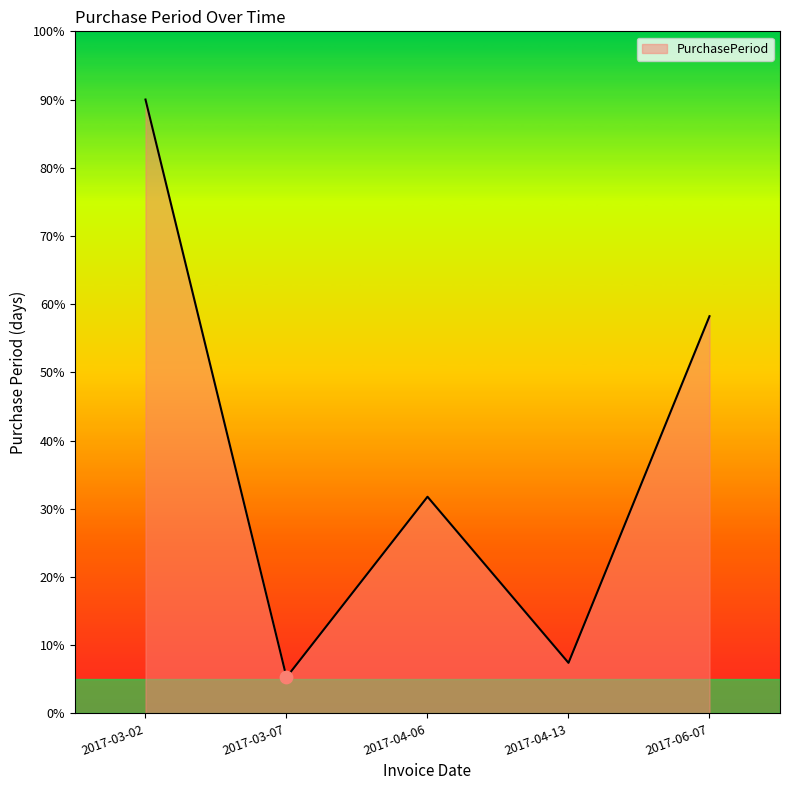

Which has a higher value, 2017-04-06 or 2017-04-13?

2017-04-06